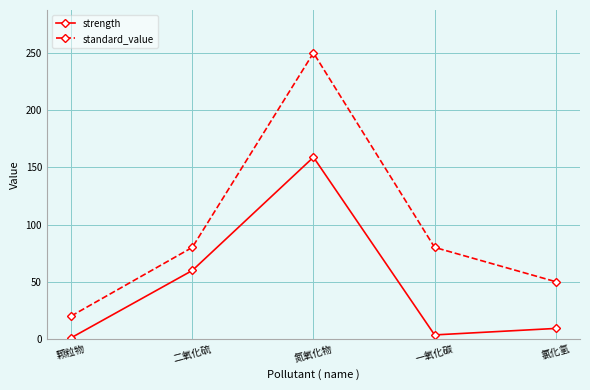

What is the highest value of the strength series?

158.8